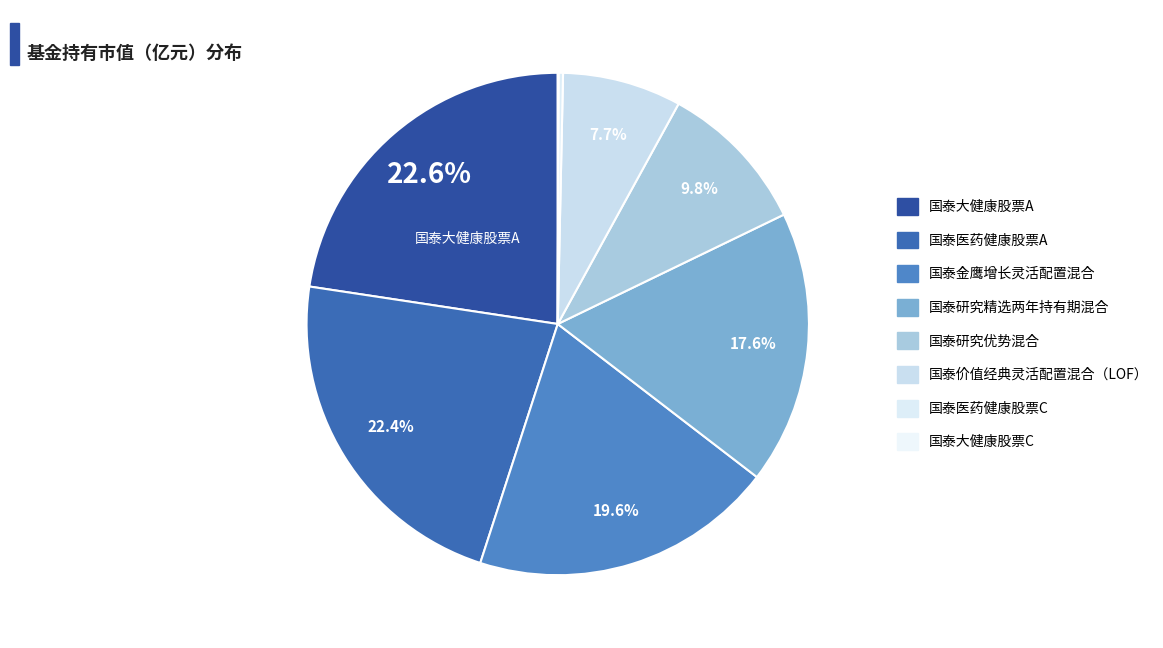

What is the change in value from 国泰金鹰增长灵活配置混合 to 国泰医药健康股票C?

-1.0